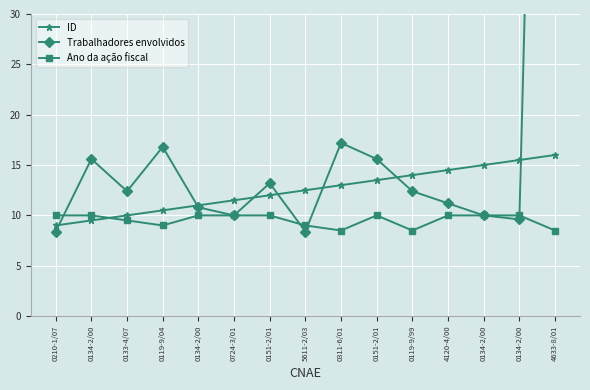

Rank the series by their average value, from highest to lowest.

Trabalhadores envolvidos, ID, Ano da ação fiscal